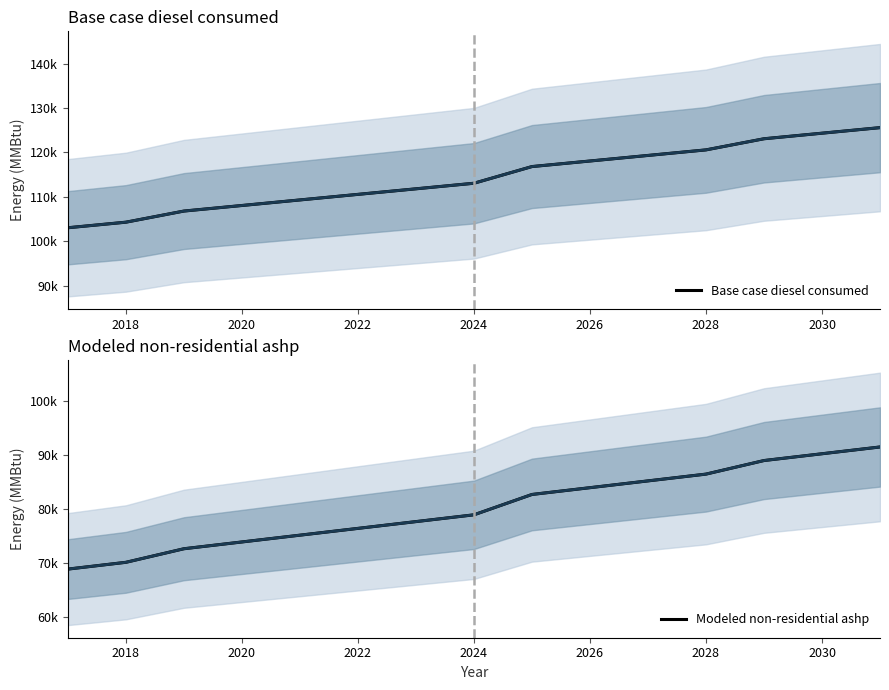

What is the average value of the Modeled non-residential ashp series?

80164.0